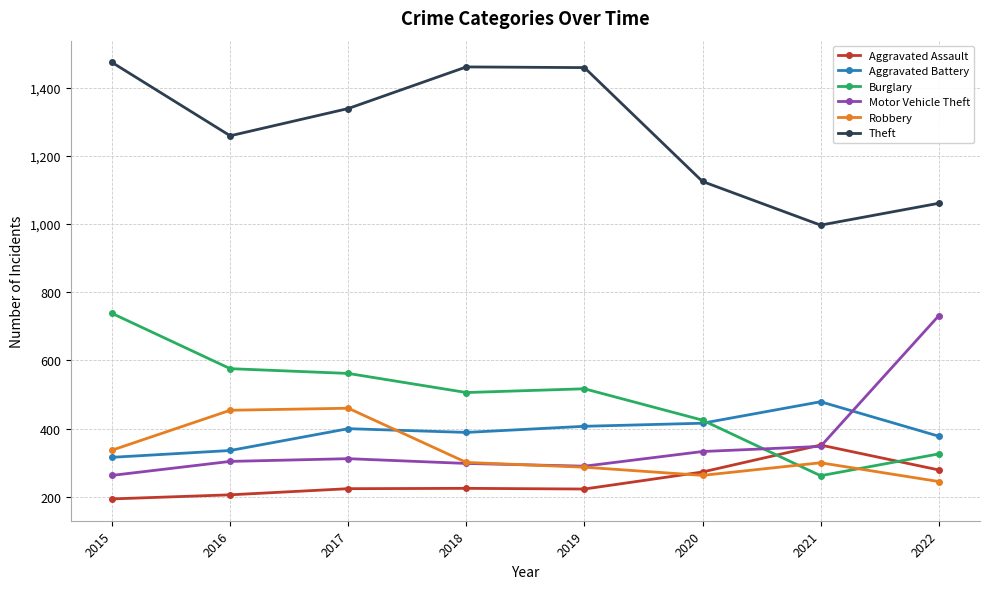

In Theft, how many points are lower than both neighbors (excluding endpoints)?

2